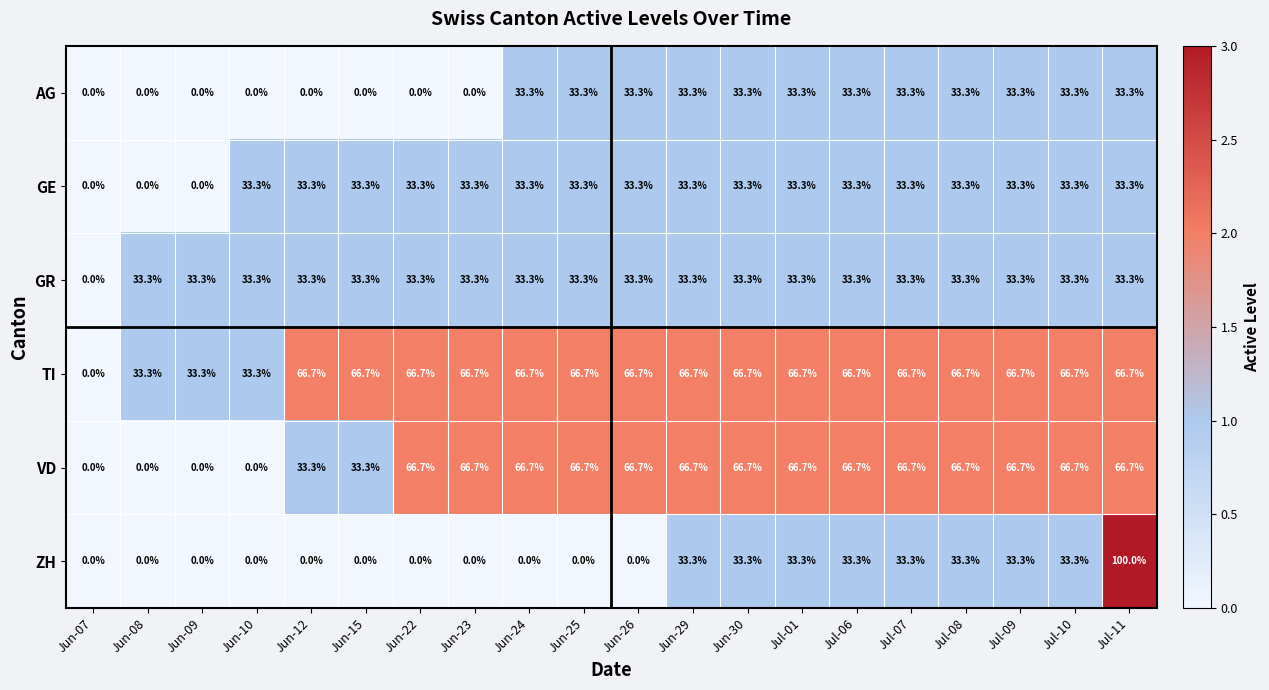

Is the value of GE at Jun-10 greater than the value of TI at Jun-12?

No